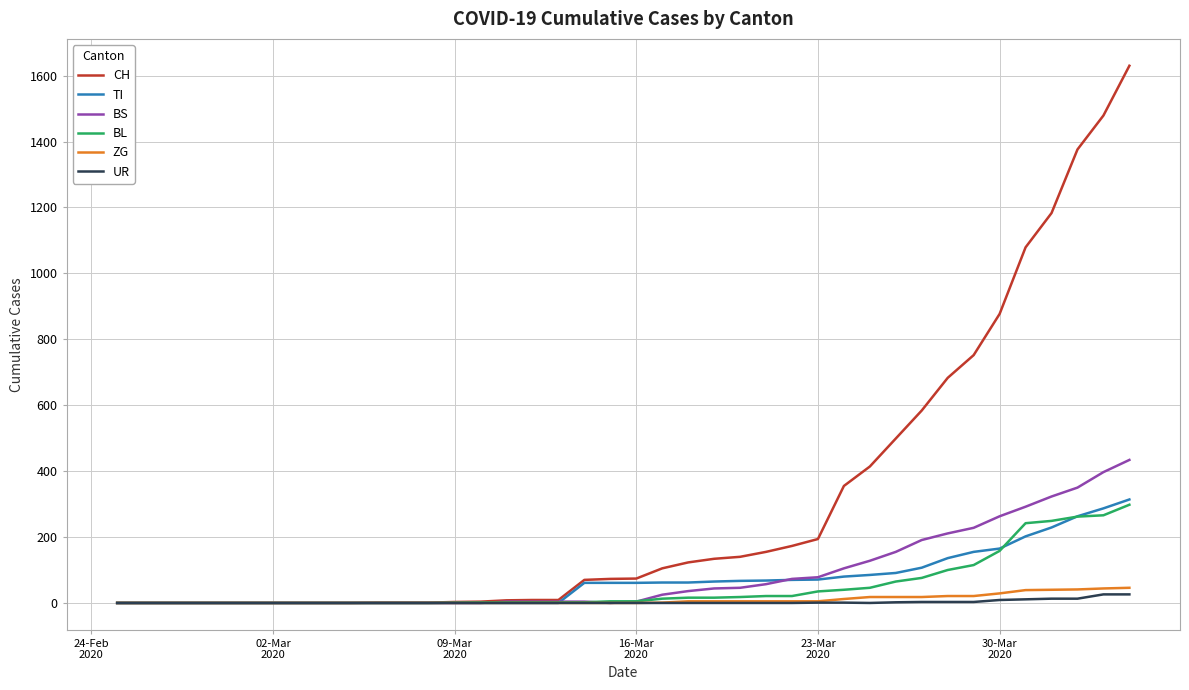

Which series has the widest spread of values?

CH